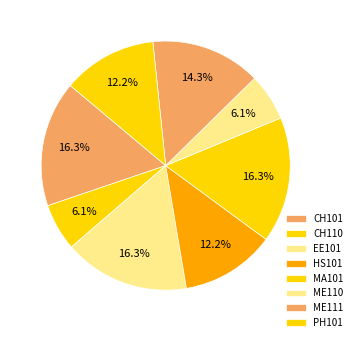

The CH101 slice represents 3% of the pie. True or false?

False